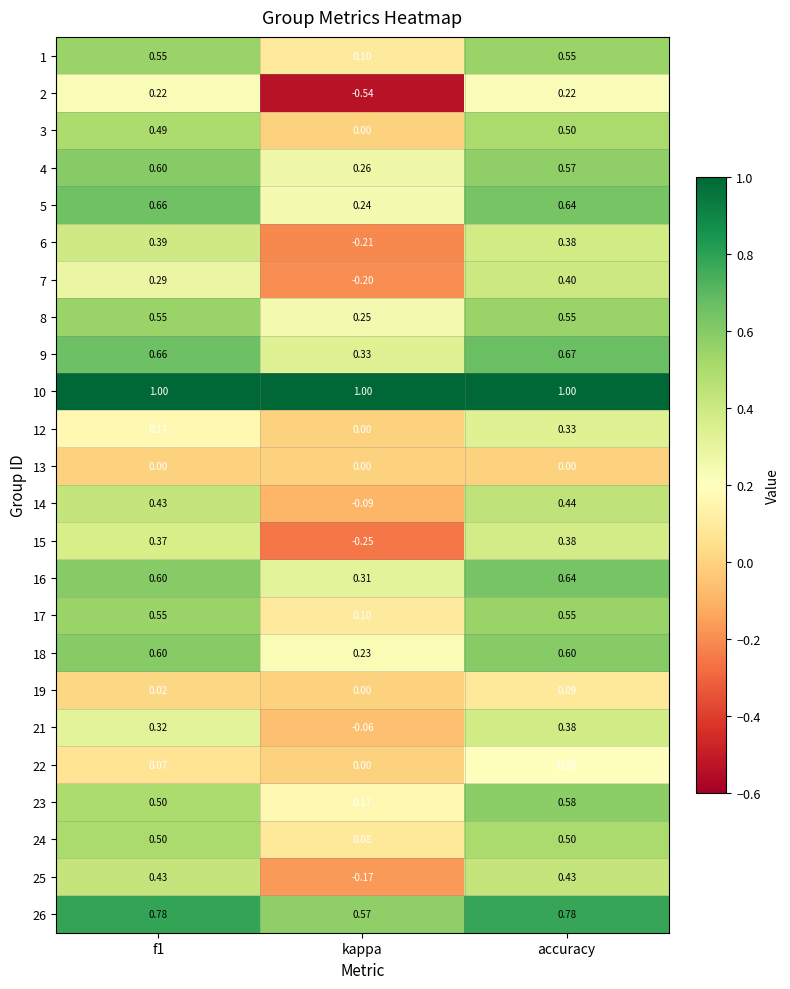

Which series has the widest spread of values?

2